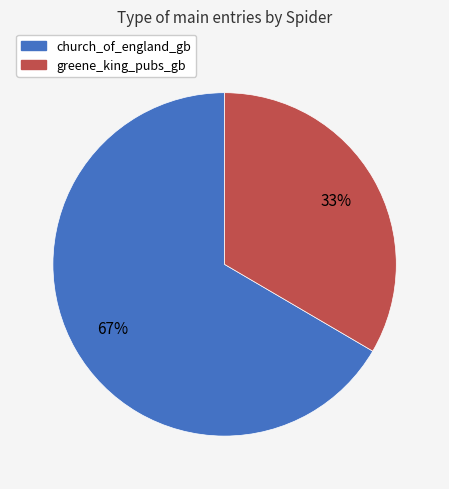

What is the ratio of the value at church_of_england_gb to the value at greene_king_pubs_gb?

2.0